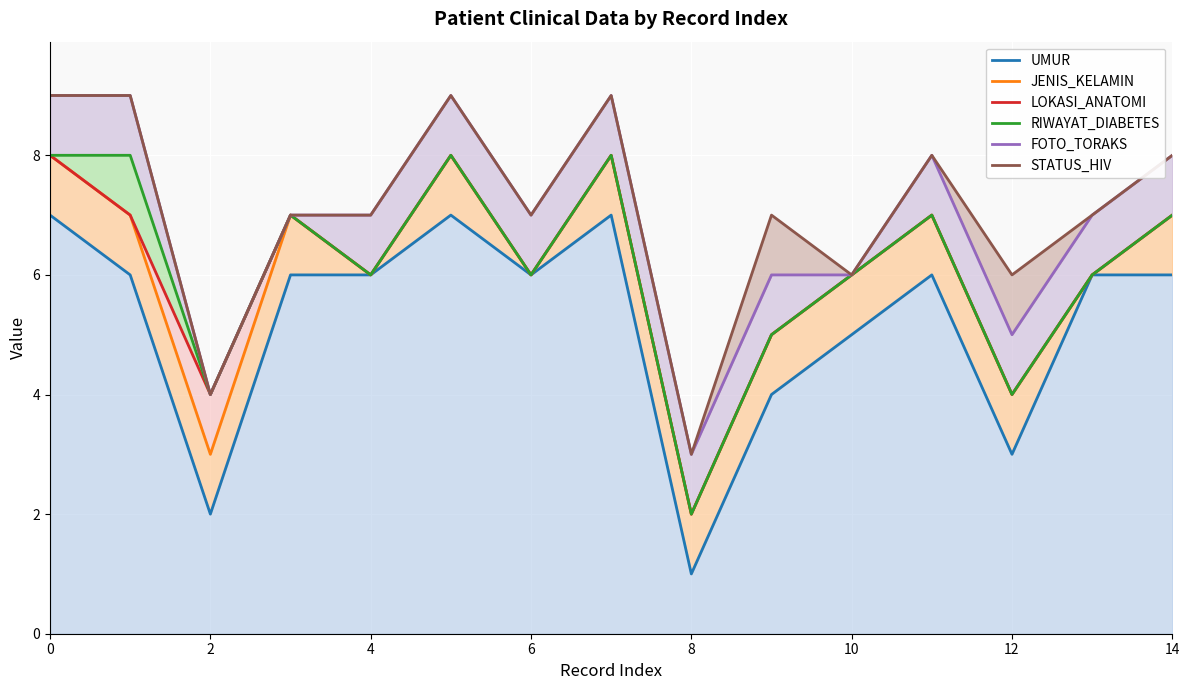

True or false: JENIS_KELAMIN and LOKASI_ANATOMI intersect in this chart.

False